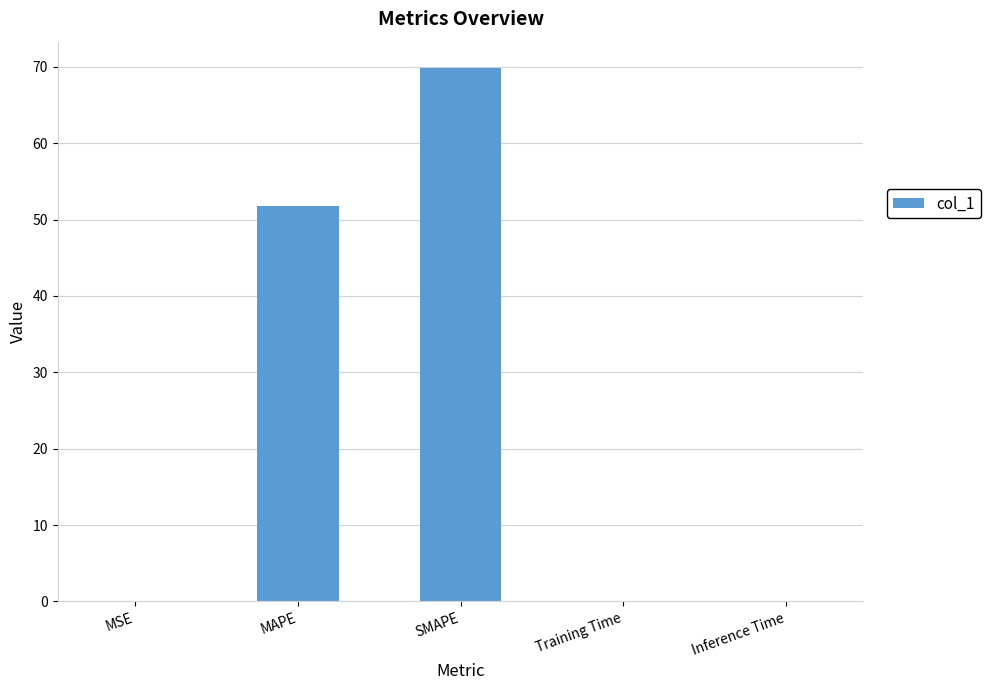

The chart shows a value of 0.0 at Training Time. True or false?

True